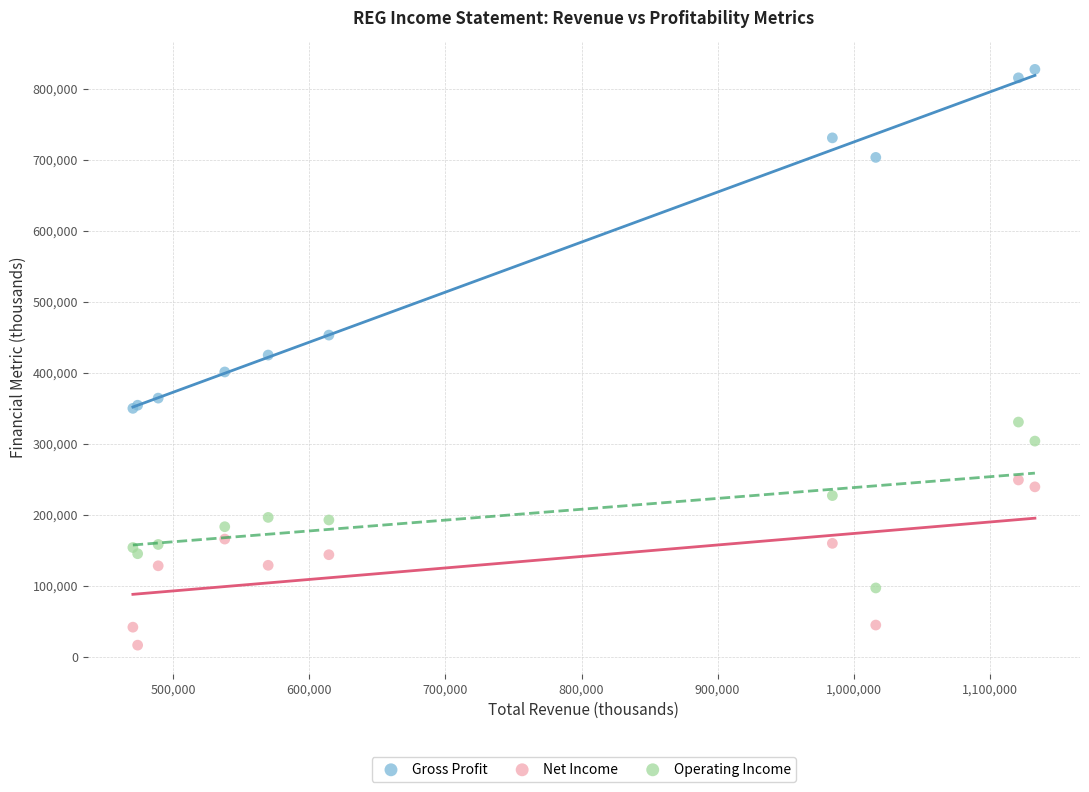

In the Gross Profit series, what Y value is closest to 588450?

703100